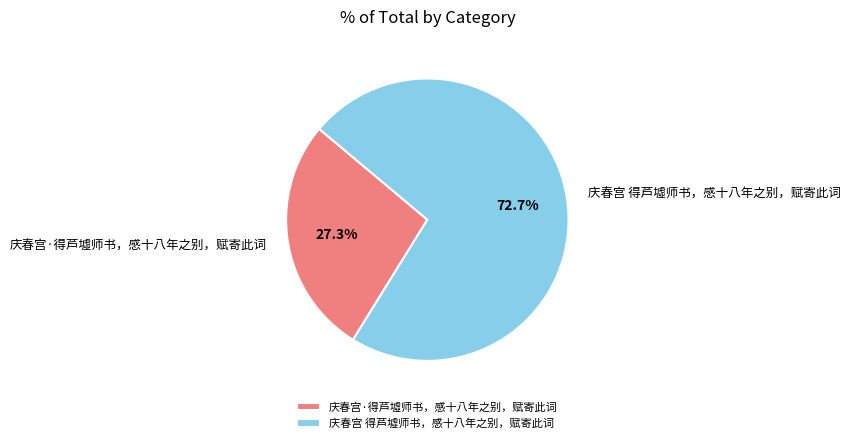

Count the number of slices in the pie.

2